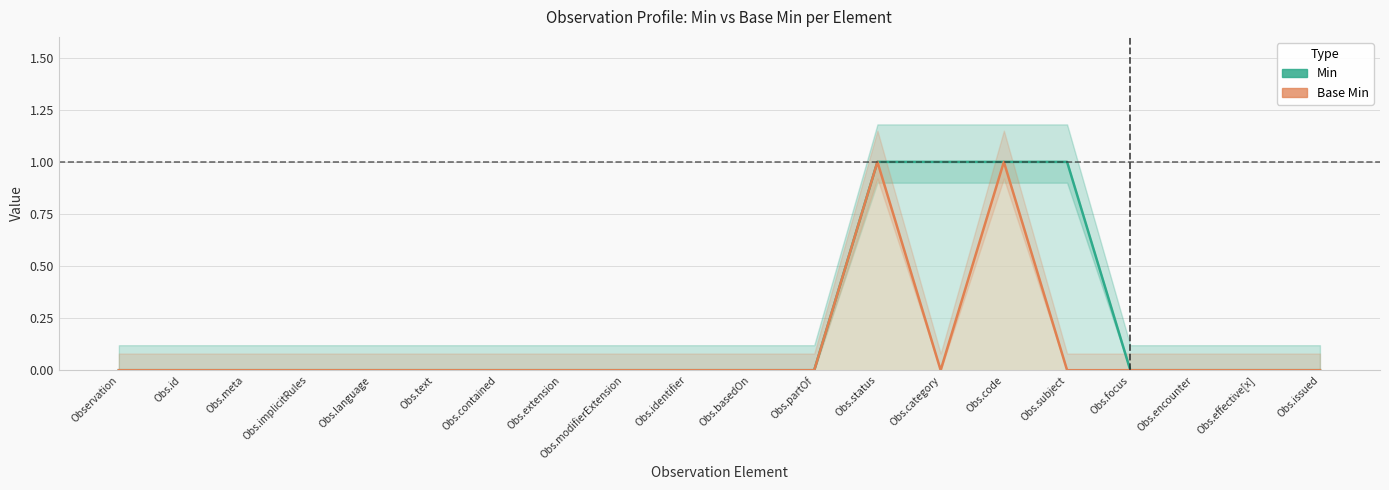

Does the chart display data point markers on the line(s)?

No